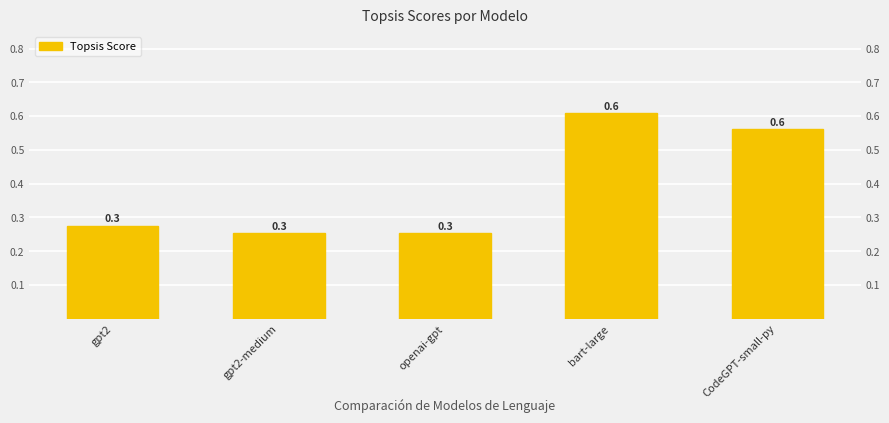

Reading right to left, what are all the values shown in this chart?

CodeGPT-small-py=0.6	bart-large=0.6	openai-gpt=0.3	gpt2-medium=0.3	gpt2=0.3